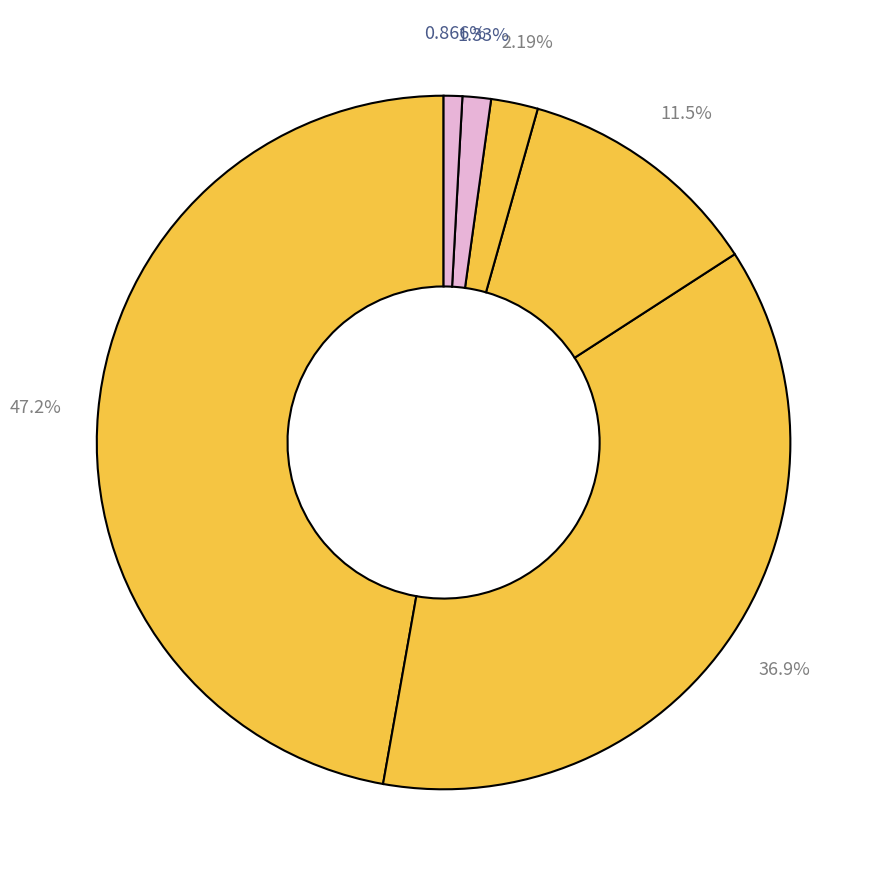

Which category has the biggest portion of the pie?

P4